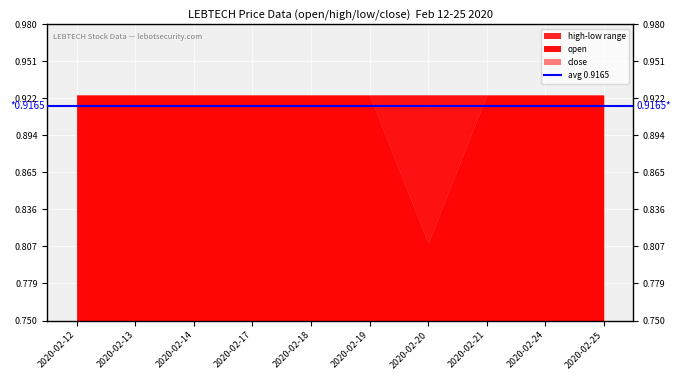

At which label does low reach its peak?

2020-02-12